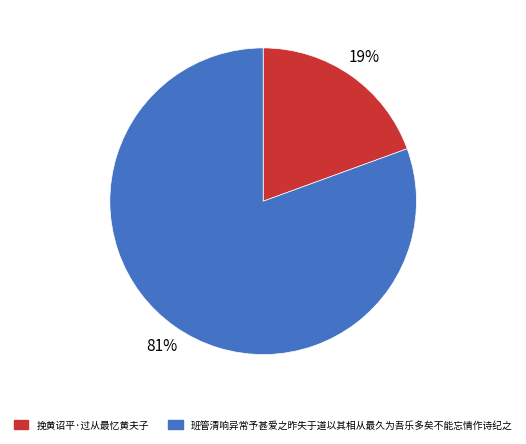

Do 班管清响异常予甚爱之昨失于道以其相从最久为吾乐多矣不能忘情作诗纪之 and 挽黄诏平·过从最忆黄夫子 together represent more than half of the pie?

Yes